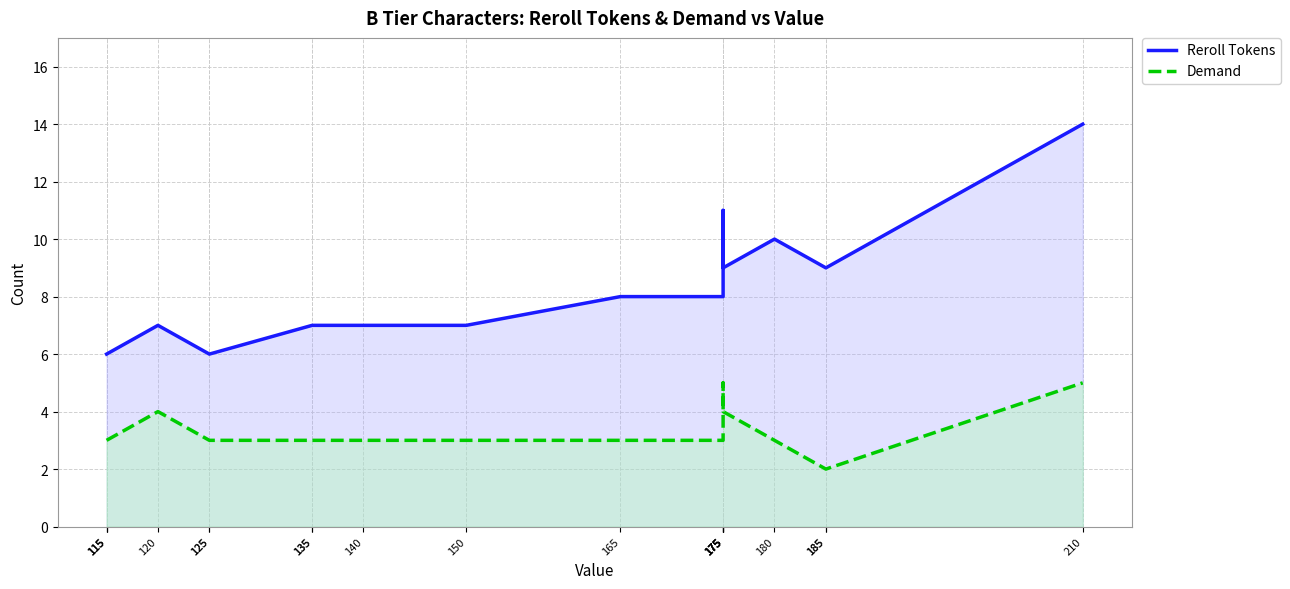

Where is Demand nearest to the value 3?

115